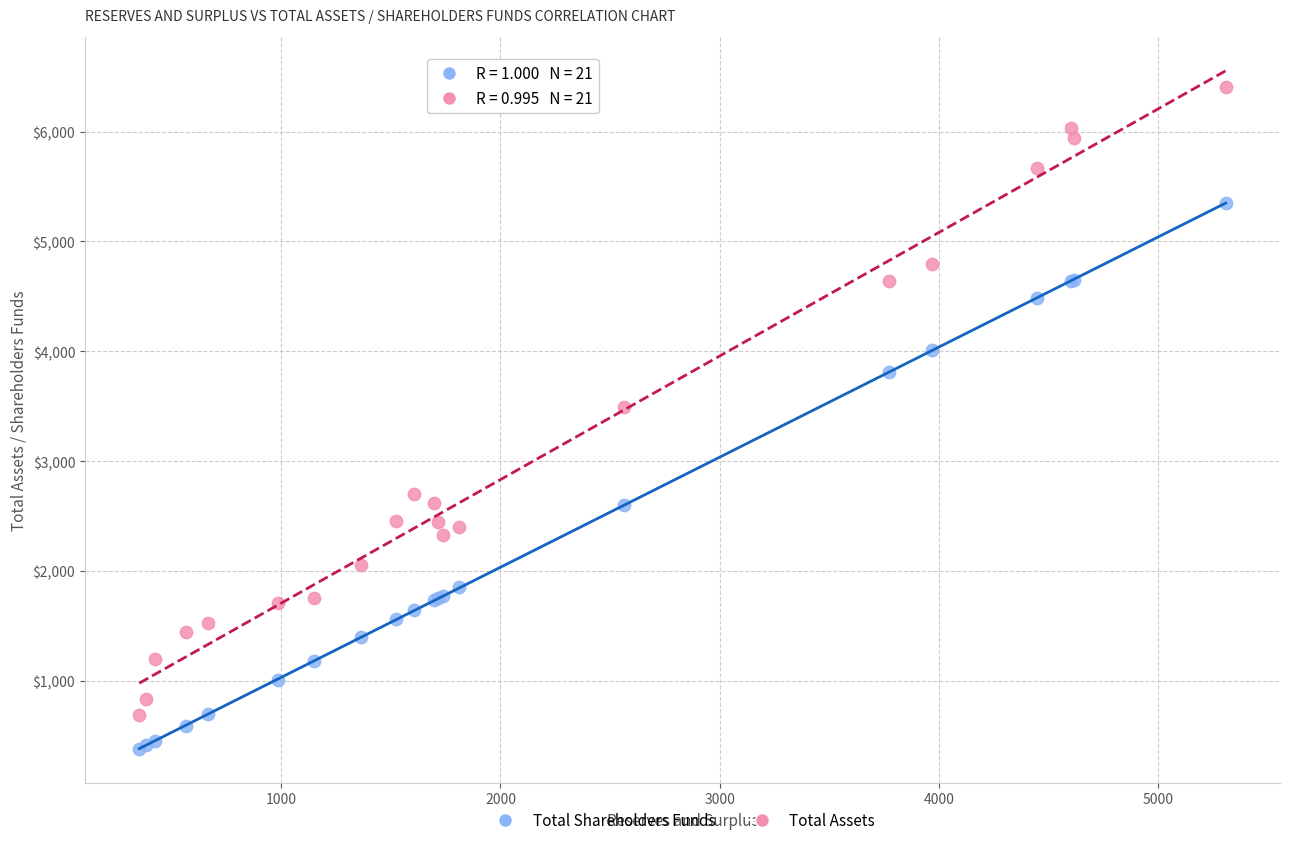

Which series reaches the minimum Y coordinate?

Total Shareholders Funds